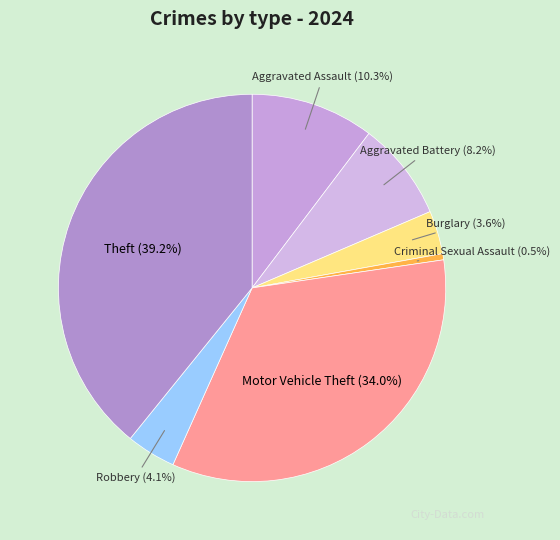

How many slices are in this pie chart?

7